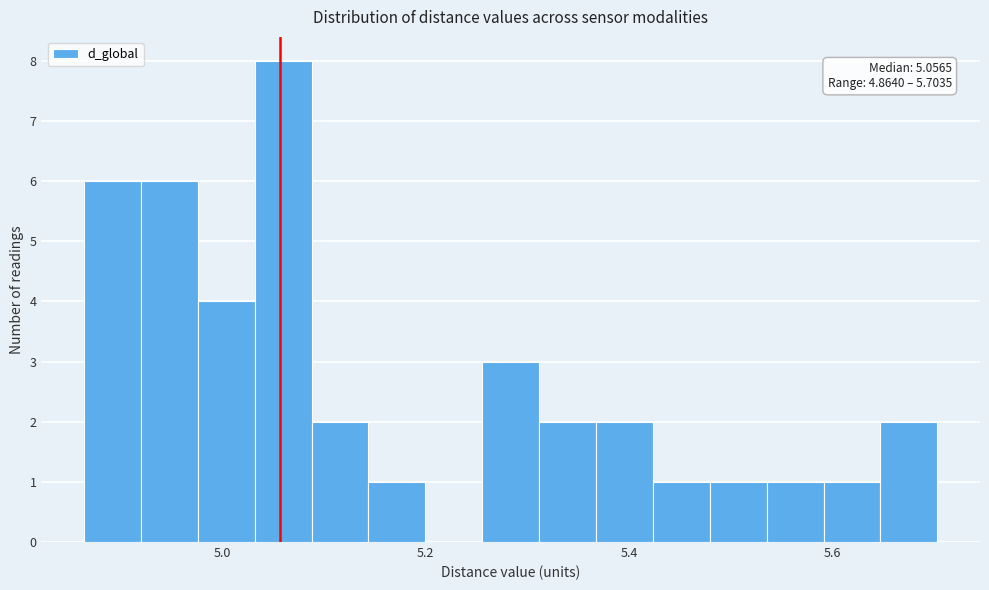

Read against the x-axis, roughly where is the centre of the tallest bar?

5.06